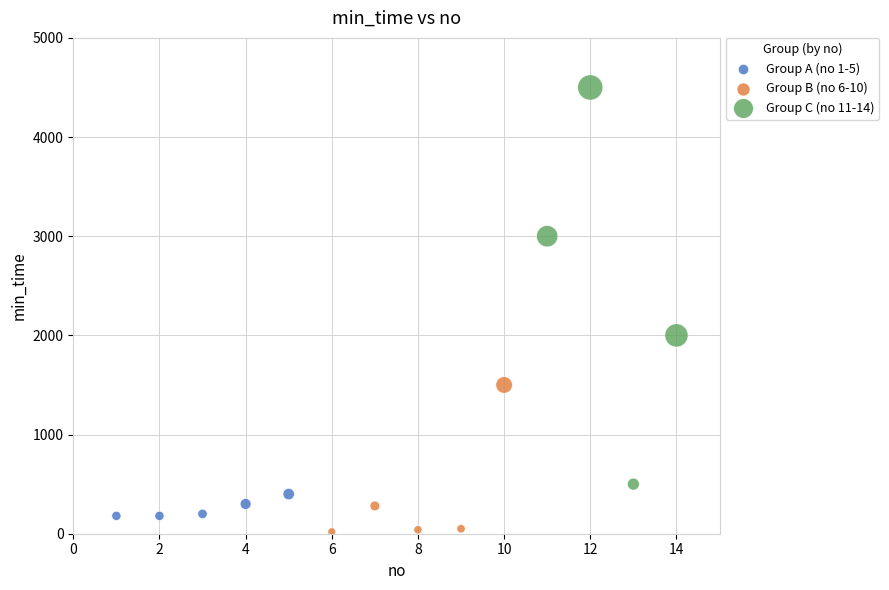

Which series contains the lowest Y value?

Group B (no 6-10)